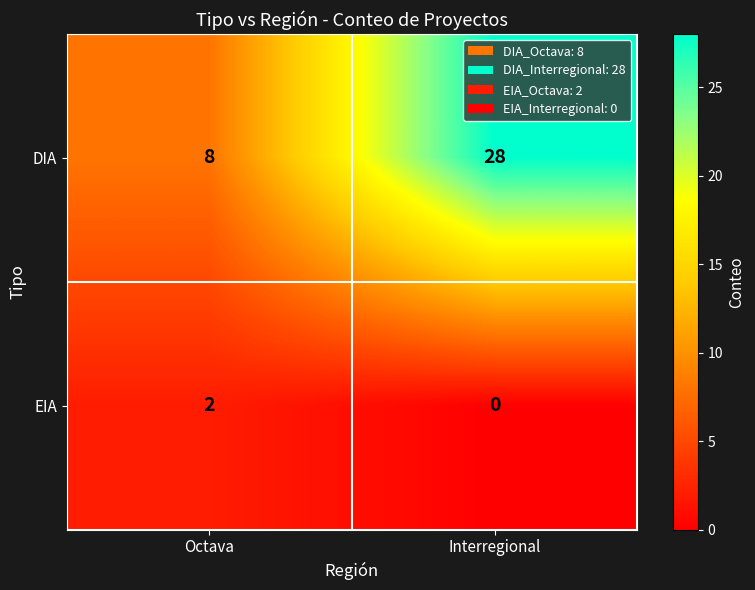

Reading right to left, what are all the values shown in this chart?

DIA: 28	8
EIA: 0	2